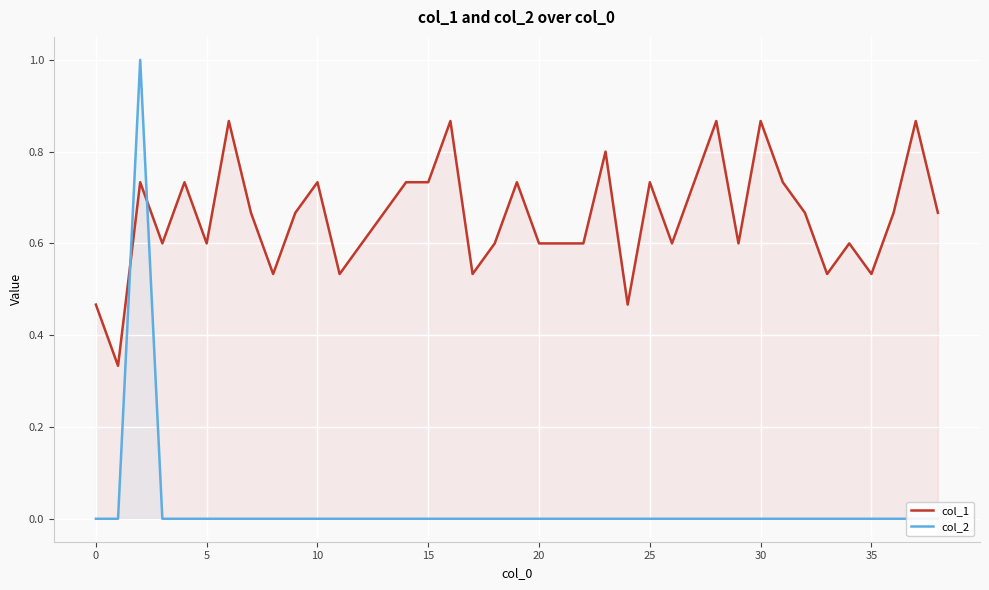

List the series in order of their overall mean, lowest first.

col_2, col_1